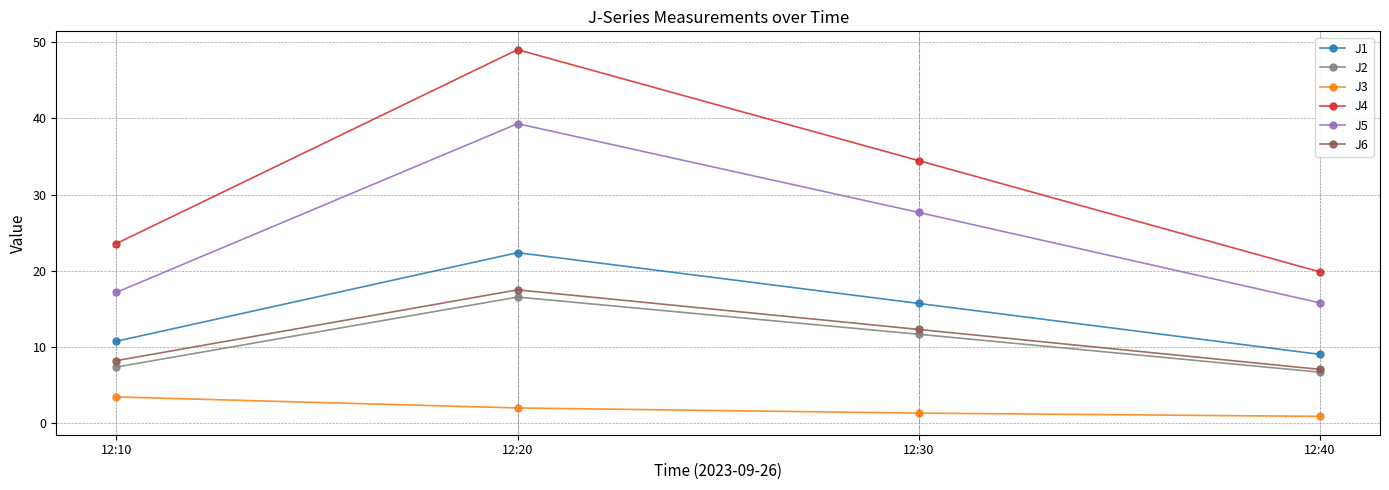

Rank the series by their maximum value, from lowest to highest.

J3, J2, J6, J1, J5, J4